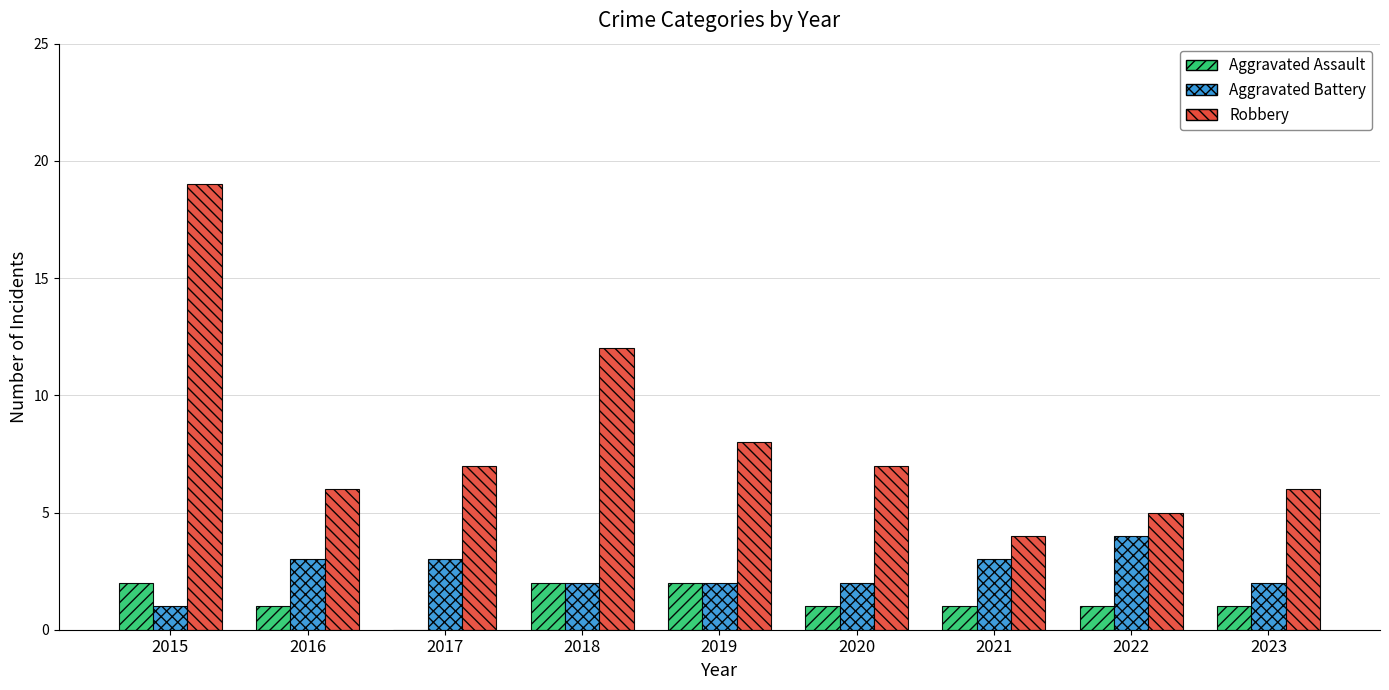

Are the bars grouped side by side (vs. stacked)?

Yes